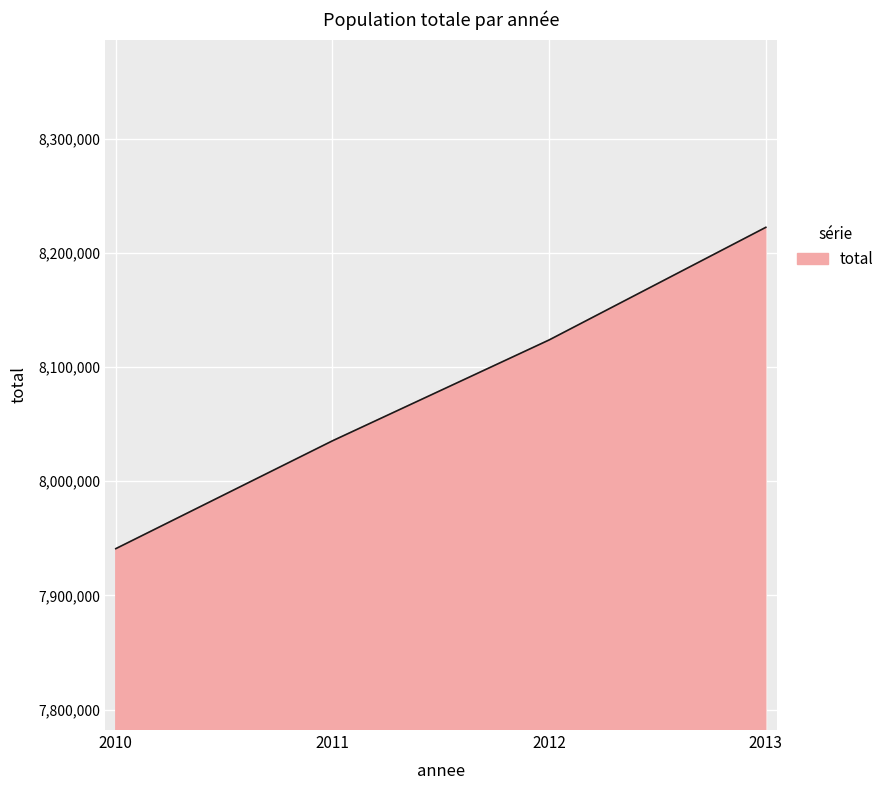

What is the minimum value shown in the chart?

7940969